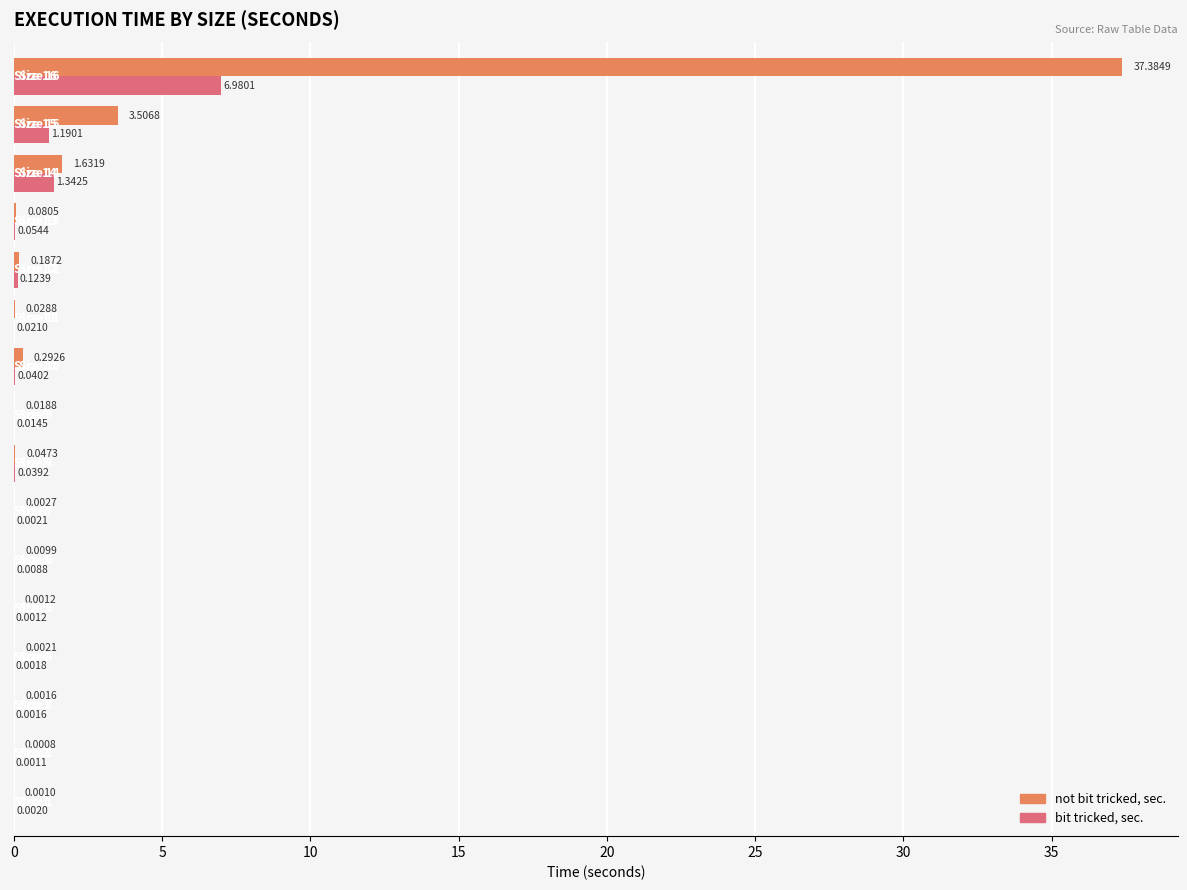

Which series has the largest total across all categories?

not bit tricked, sec.